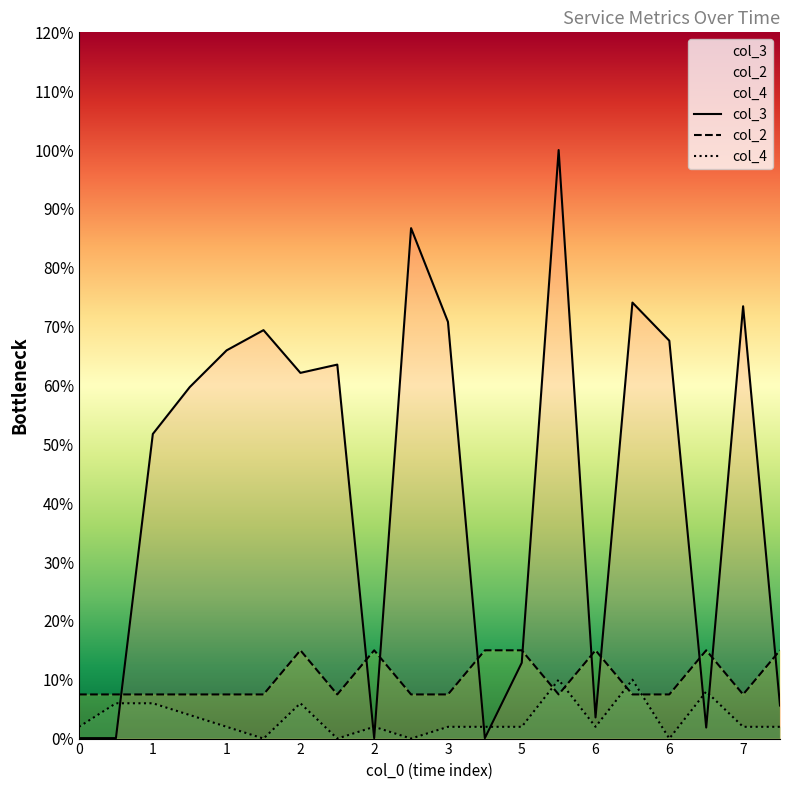

Where is col_3 nearest to the value 50?

1